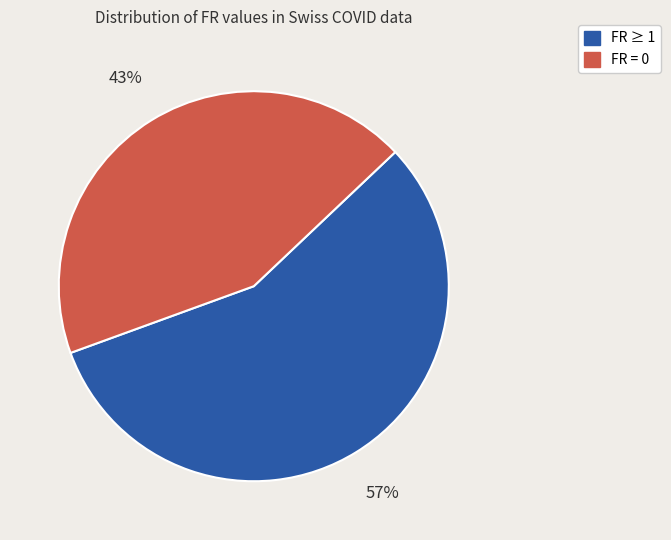

Does any single category account for the majority?

Yes